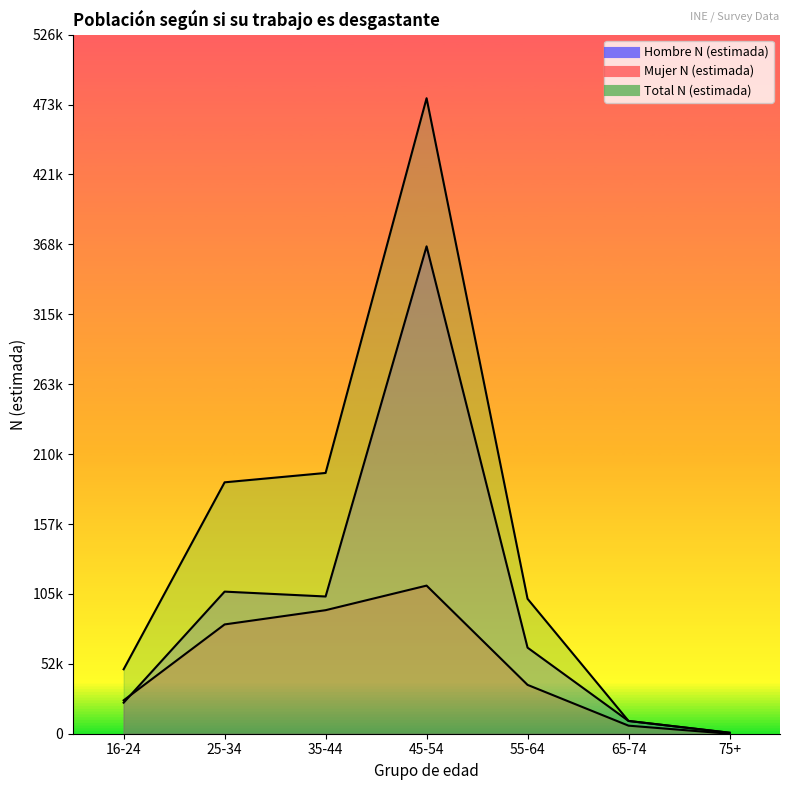

Count the number of data series in this chart.

3